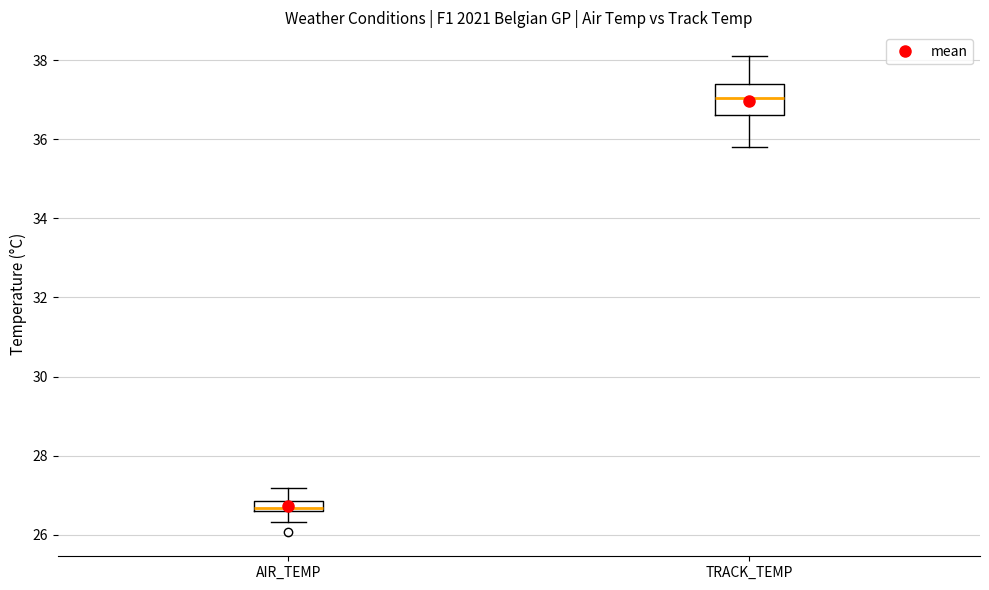

Where is the upper edge of the box for AIR_TEMP on the y-axis? The values are not printed on the chart, so give them approximately, as read against the axis.

26.8